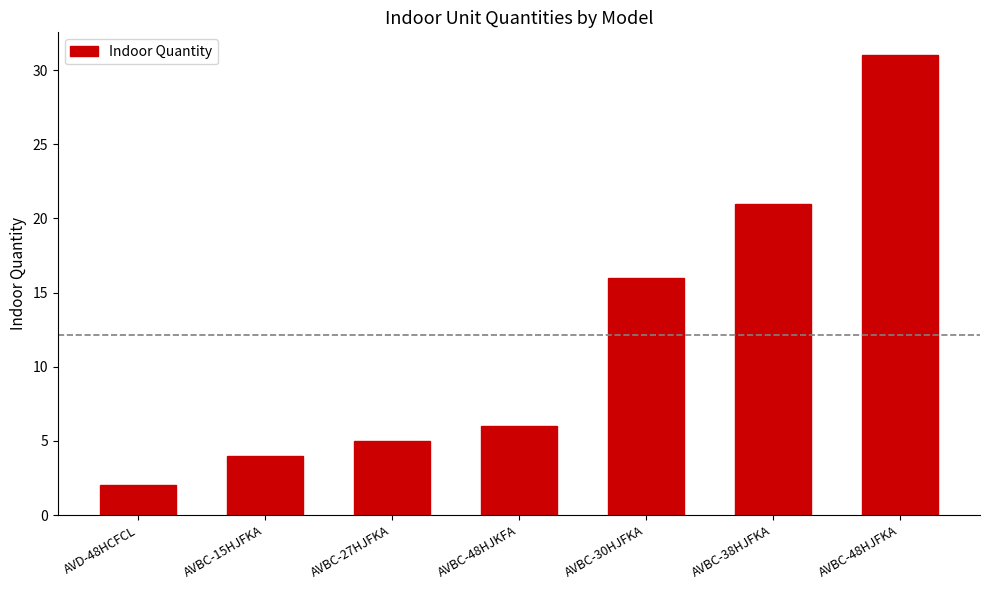

What is the value of the 3rd bar from the left?

5